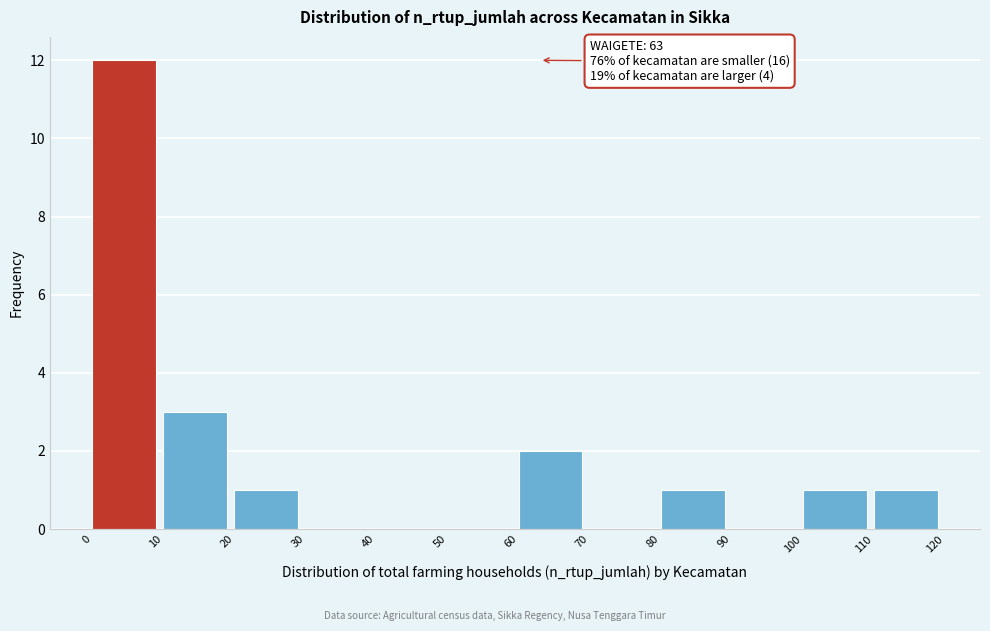

Over which range of the x-axis is the bar tallest?

0 to 10